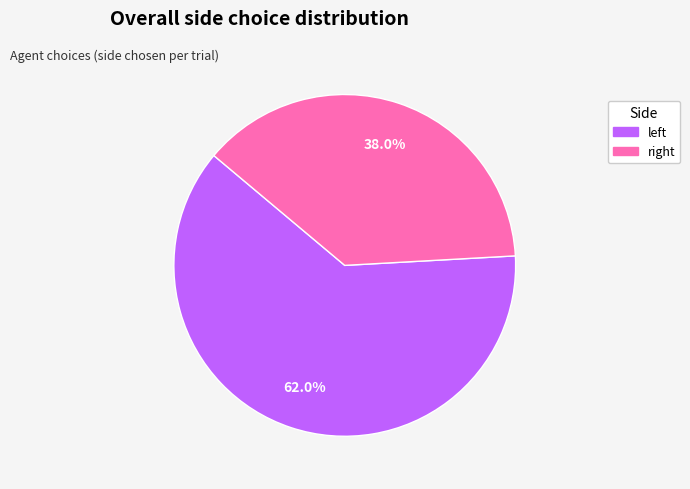

Which category has the biggest portion of the pie?

left